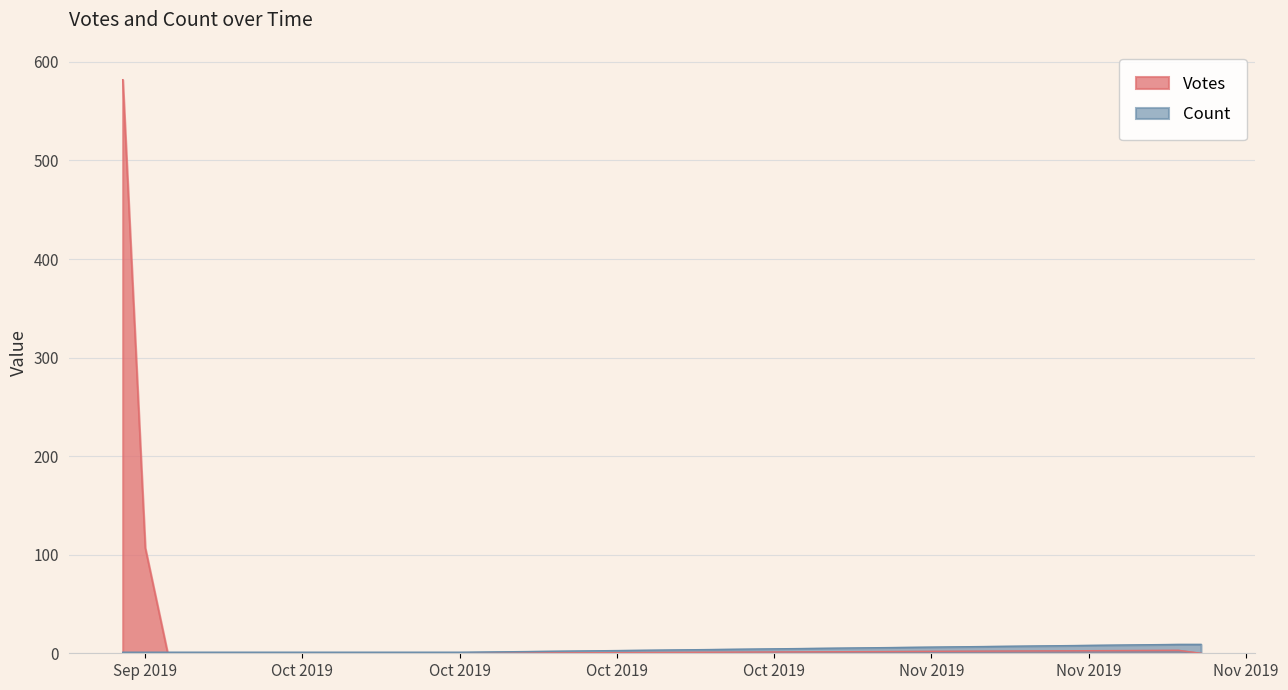

How many positive values does the Votes series have?

3